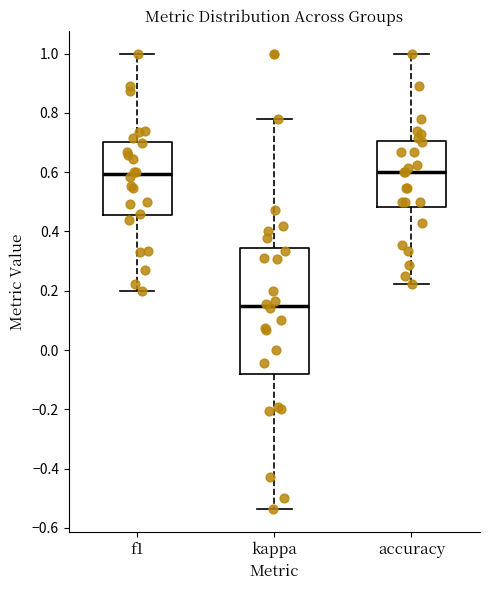

Reading left to right, transcribe this box plot: for each box, give where its median line is, the range the box spans, and where its two whiskers end, as read against the y-axis. The values are not printed on the chart, so give them approximately, as read against the axis.

f1: median 0.60, box 0.46 to 0.70, whiskers 0.20 to 1.00
kappa: median 0.14, box -0.08 to 0.34, whiskers -0.54 to 0.78
accuracy: median 0.60, box 0.48 to 0.70, whiskers 0.22 to 1.00